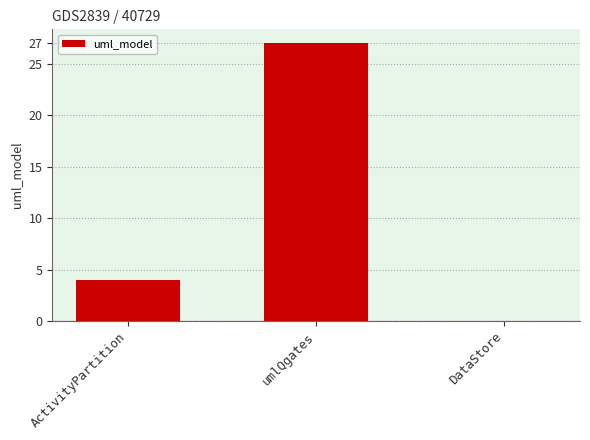

At which category does the chart reach its peak across all series?

umlQgates